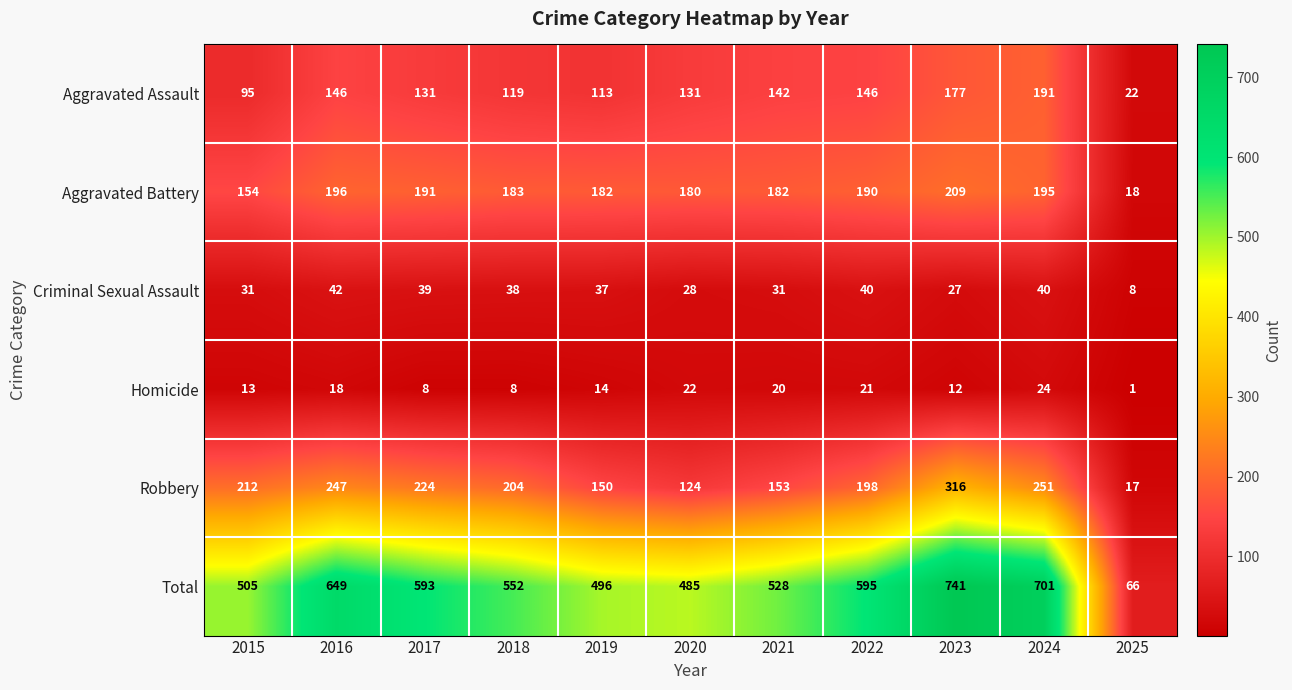

Rank the series at 2021 from lowest to highest value.

Homicide, Criminal Sexual Assault, Aggravated Assault, Robbery, Aggravated Battery, Total